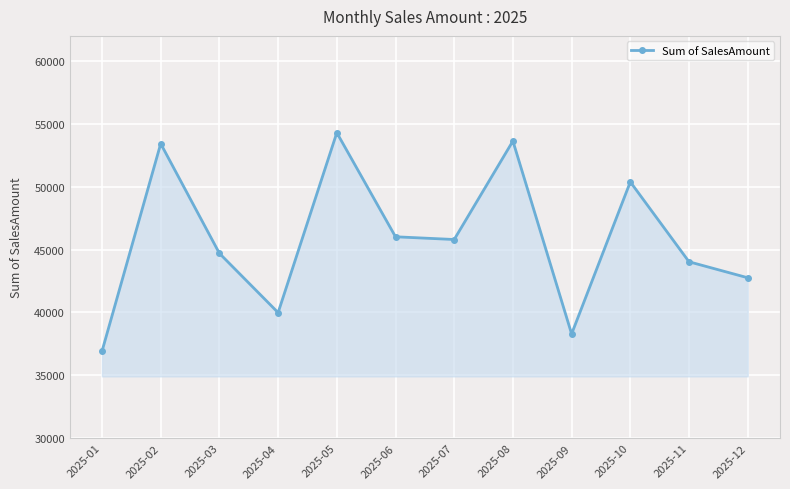

True or false: the data shows 52538 at 2025-04.

False